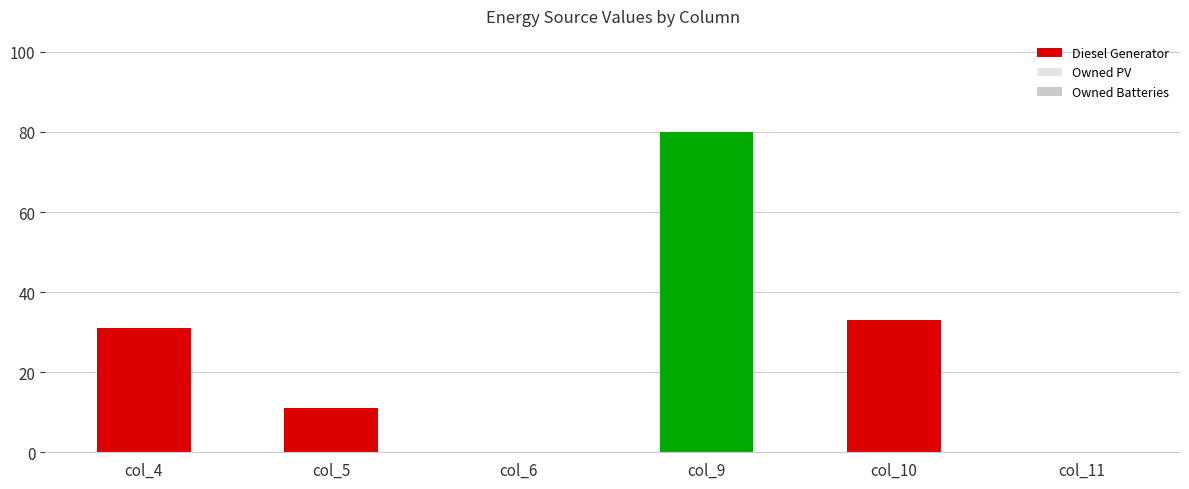

What is the approximate value at col_9?

80